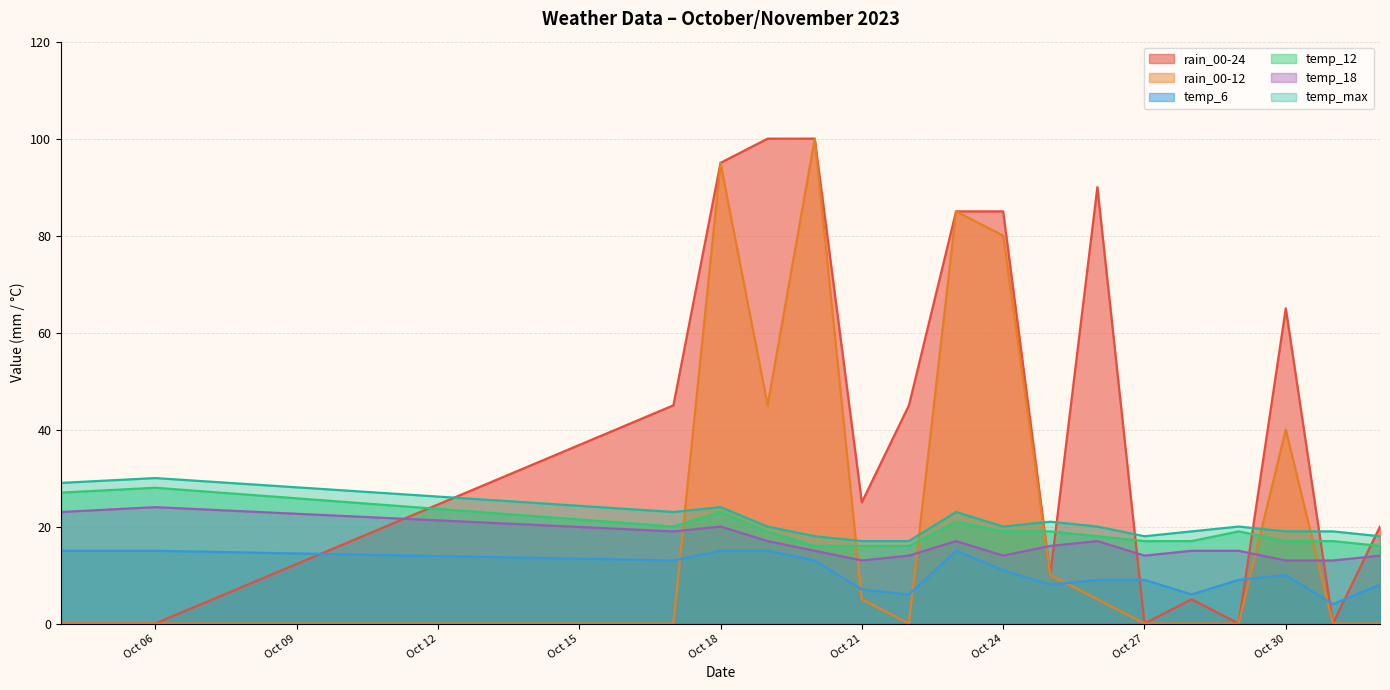

At 2023-10-26, list the series in order from largest to smallest.

rain_00-24, temp_max, temp_12, temp_18, temp_6, rain_00-12